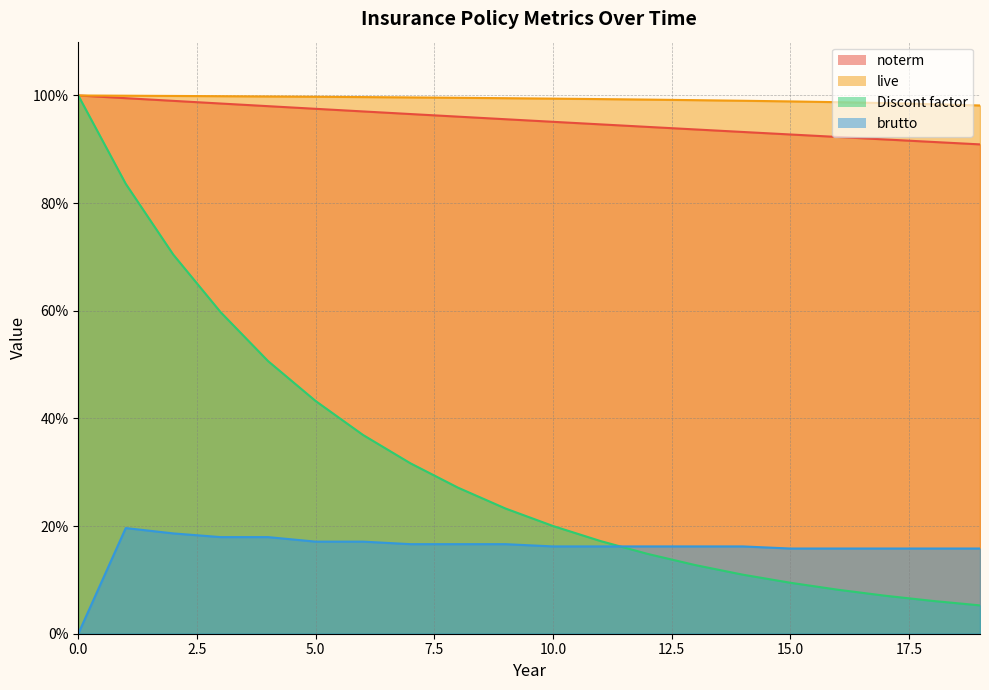

Is the value of noterm at 2 greater than the value of live at 2?

No